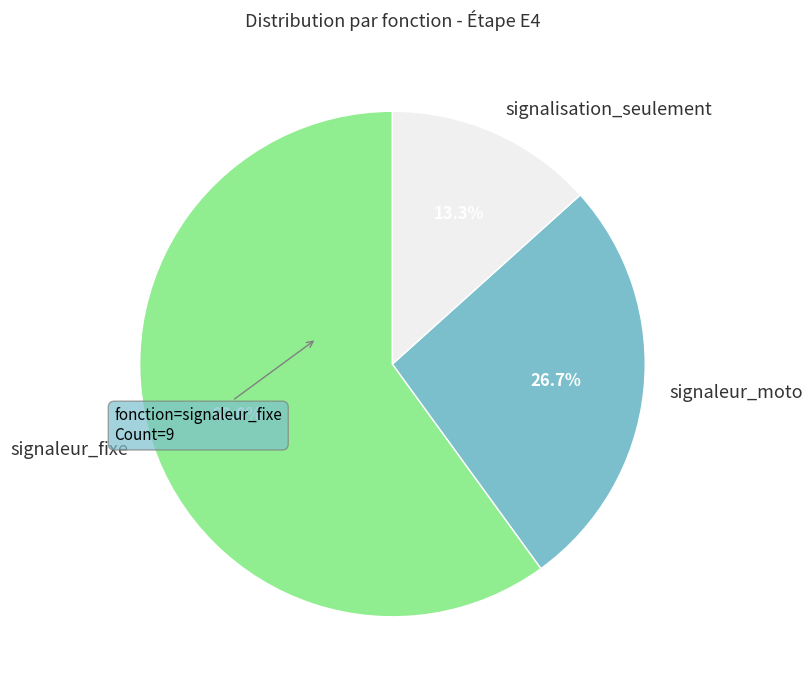

To the nearest percent, what is the difference between the largest and smallest slice percentages?

47%